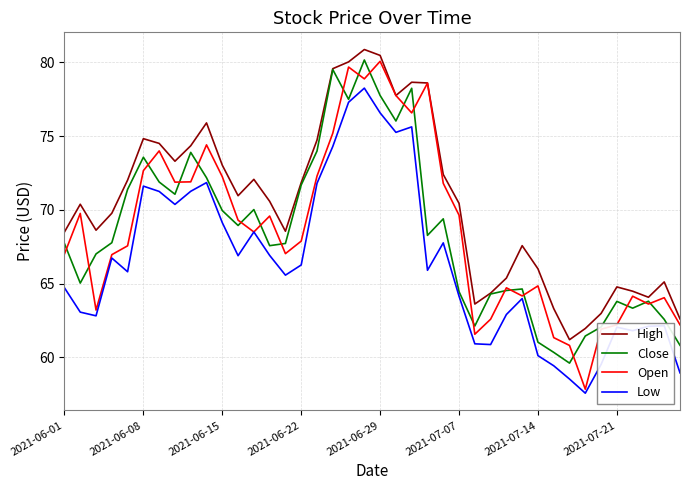

True or false: High and Low intersect in this chart.

False